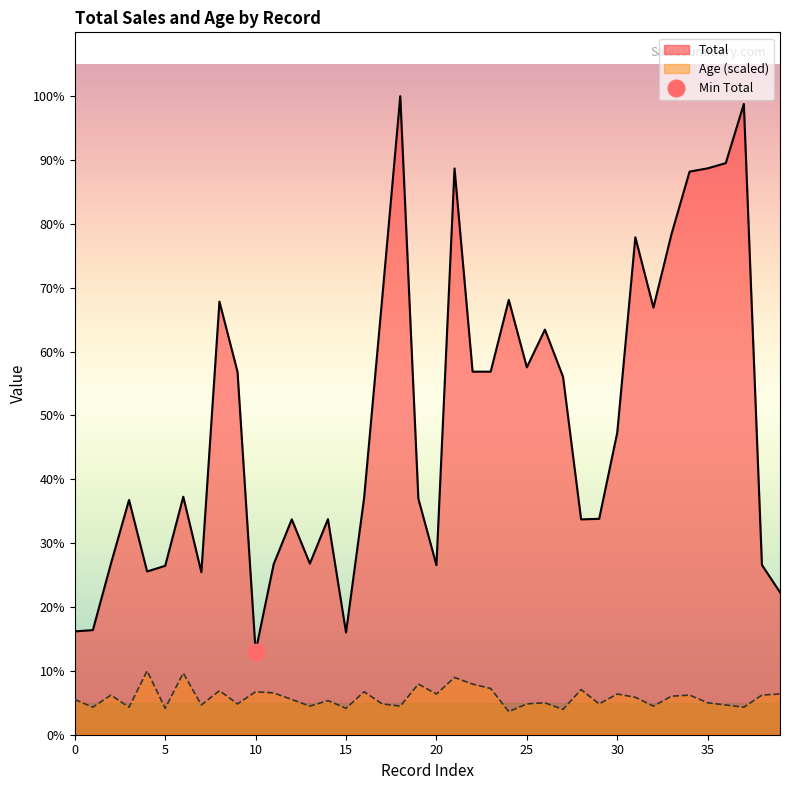

List the series in order of their peak value, lowest first.

Age, Total